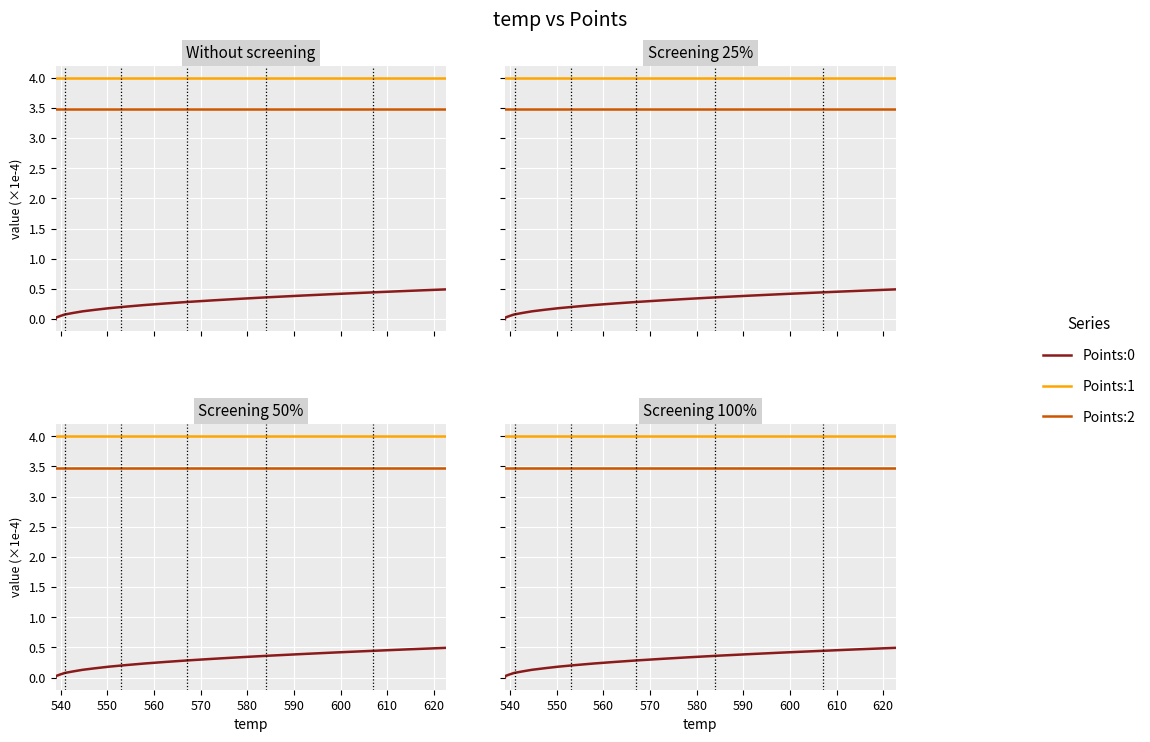

True or false: Points:2 and Points:1 intersect in this chart.

False